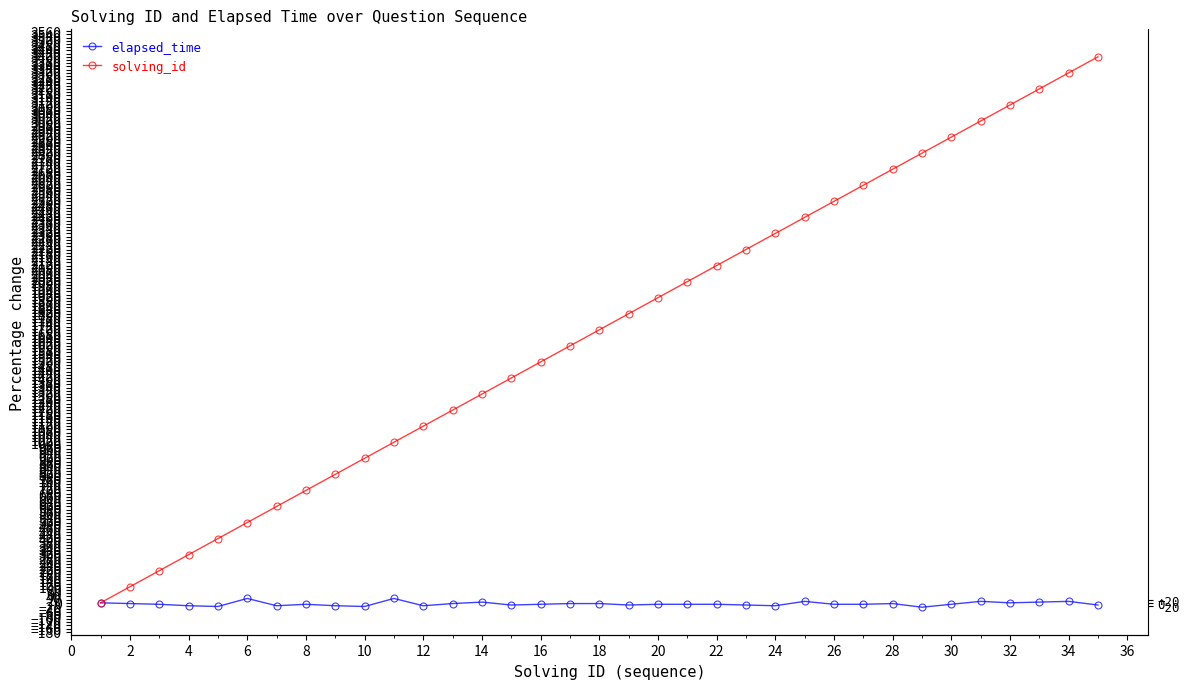

What is the value of the elapsed_time point at the 9th from the left?

-18.2